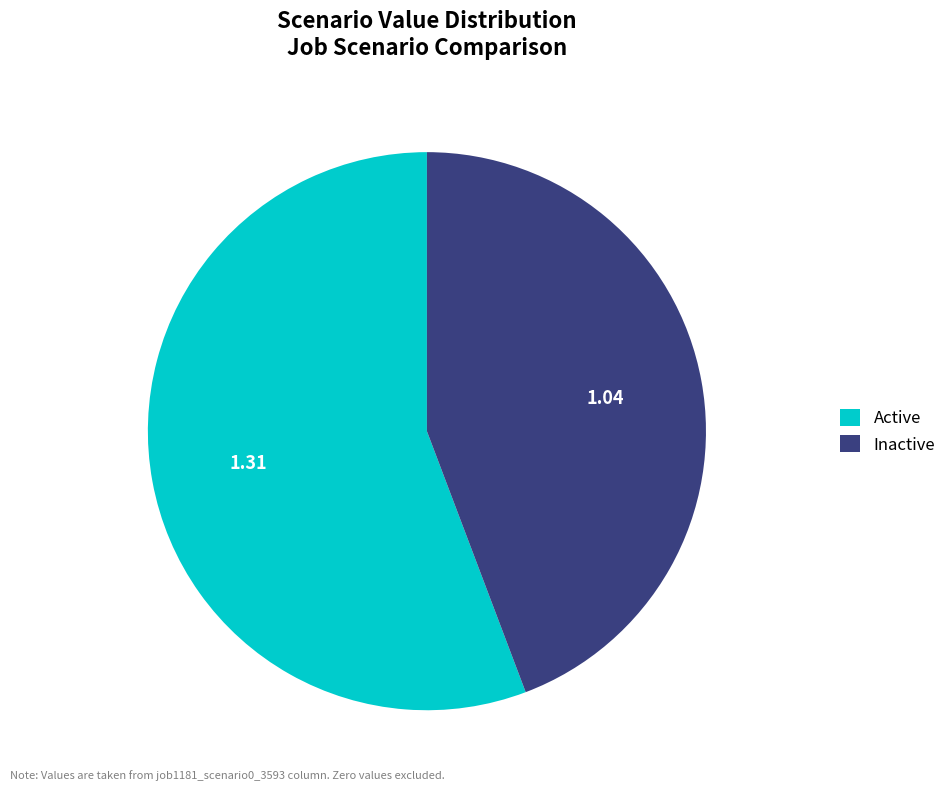

Between Inactive and Active, which is larger?

Active